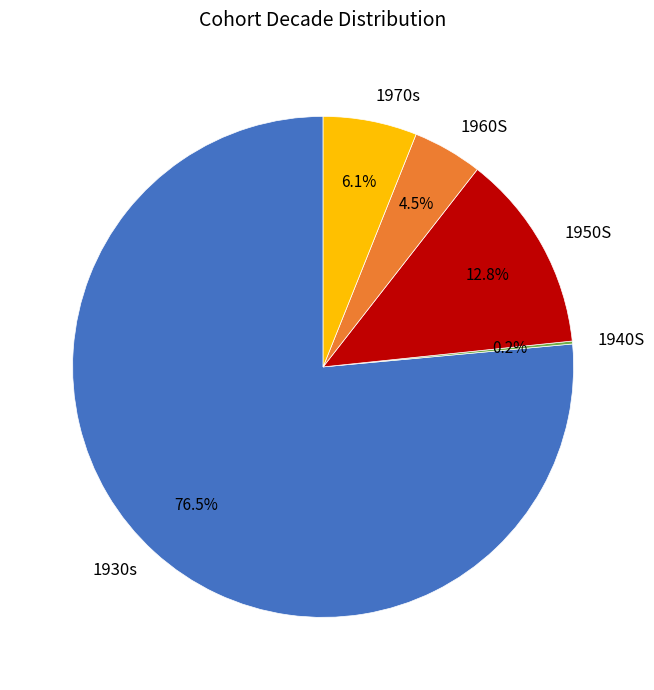

What is the ratio of the value at 1950S to the value at 1970s?

2.1